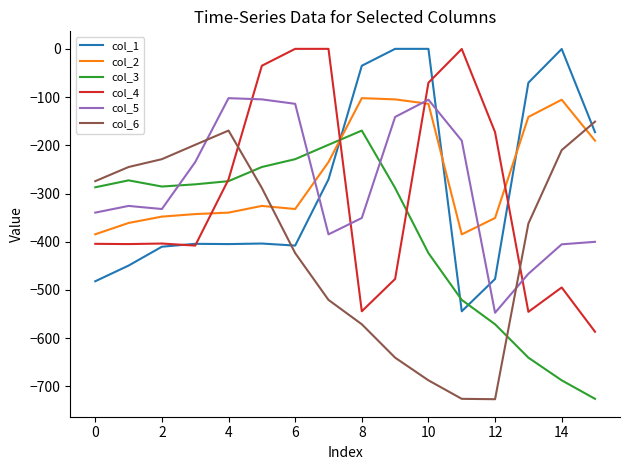

After their last crossing, which series has the higher values: col_2 or col_4?

col_2